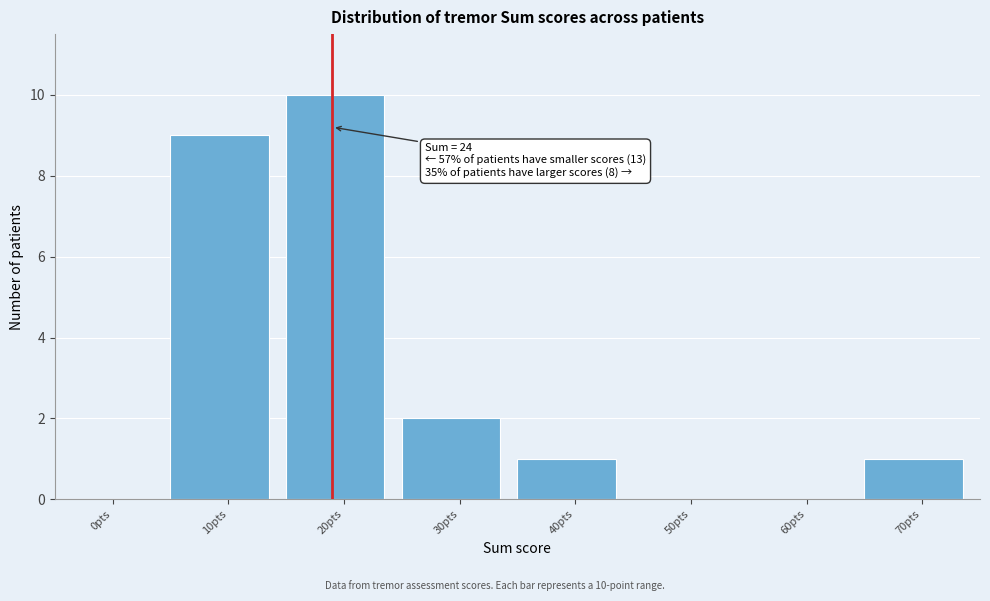

Reading left to right, what are all the values shown in this chart?

0pts=0	10pts=9	20pts=10	30pts=2	40pts=1	50pts=0	60pts=0	70pts=1